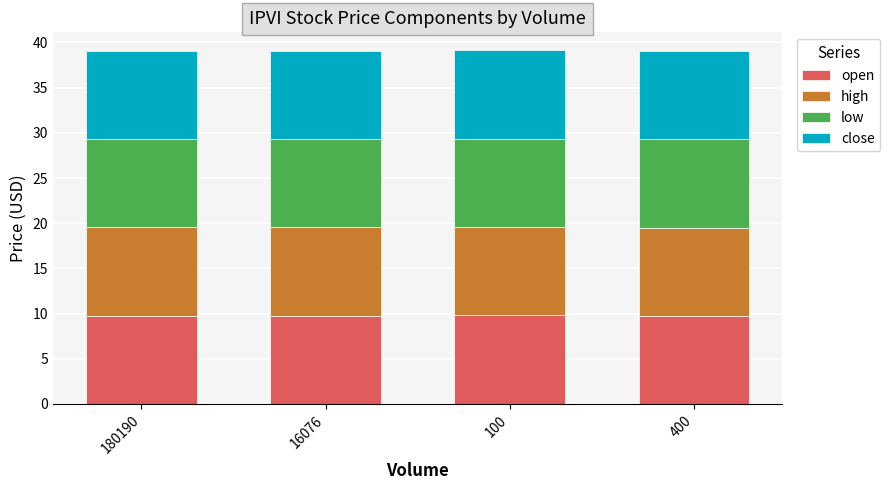

True or false: open has a value of 16.8 at 180190.

False